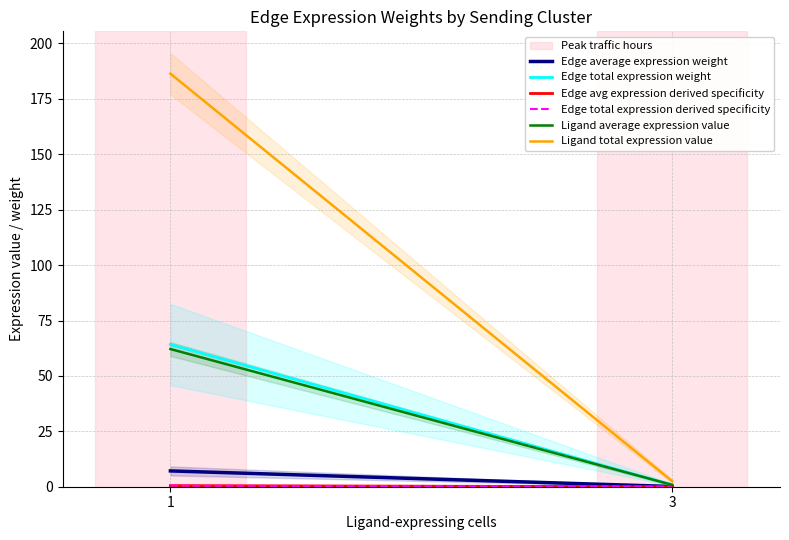

Reading left to right, what are all the values shown in this chart?

Edge average expression weight: 7.1	0.1
Edge total expression weight: 64.2	0.9
Edge avg expression derived specificity: 0.5	0.0
Edge total expression derived specificity: 0.5	0.0
Ligand average expression value: 62.1	0.8
Ligand total expression value: 186.4	2.5